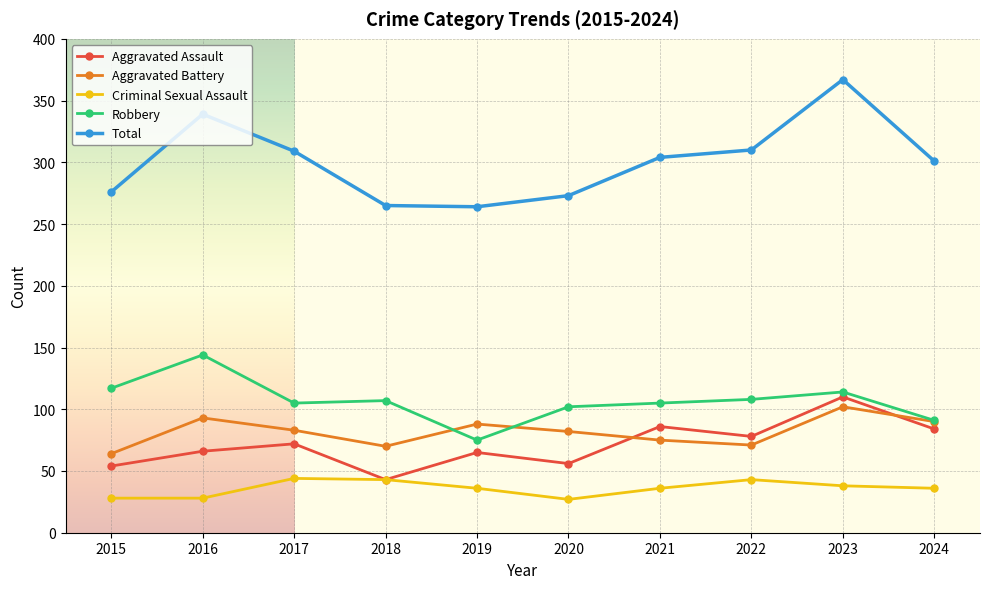

Which label corresponds to the largest value in the chart?

2023